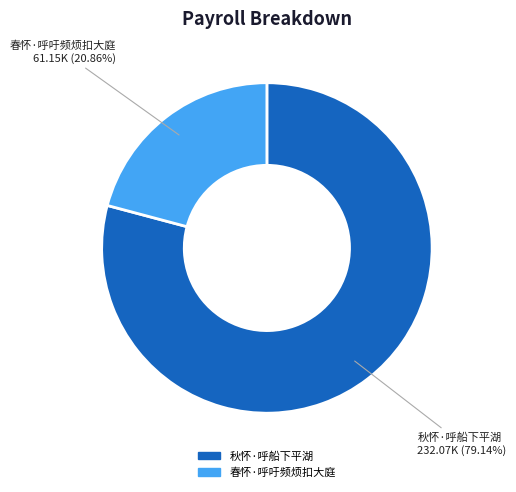

Is there any slice that represents more than half of the pie?

Yes